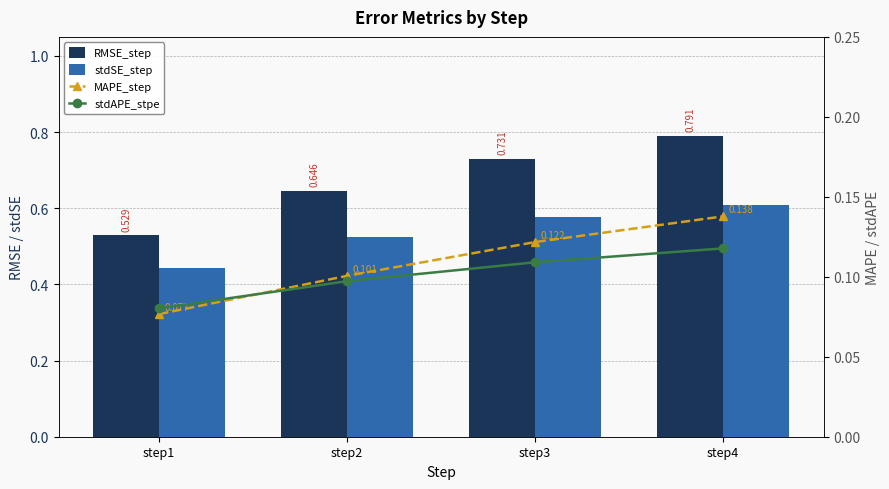

How many groups of bars are there?

4